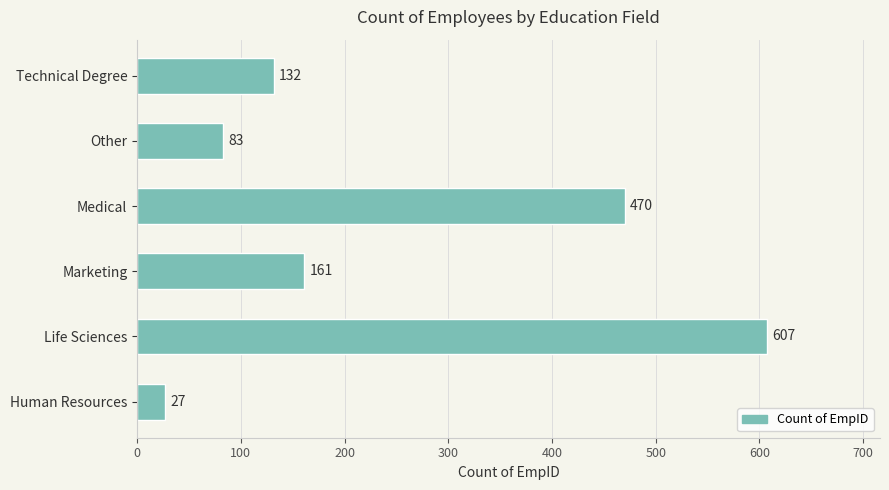

Reading bottom to top, transcribe all the data shown in this chart.

27	607	161	470	83	132